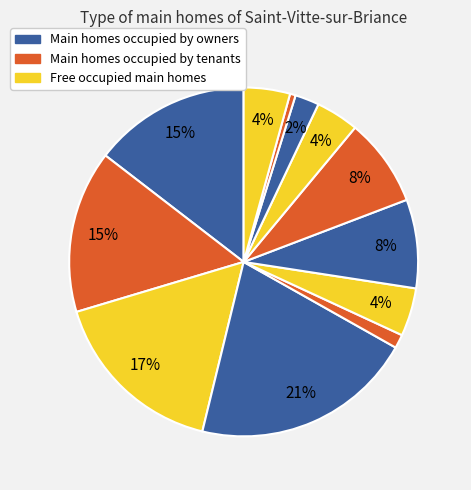

How many segments does this pie chart have?

12